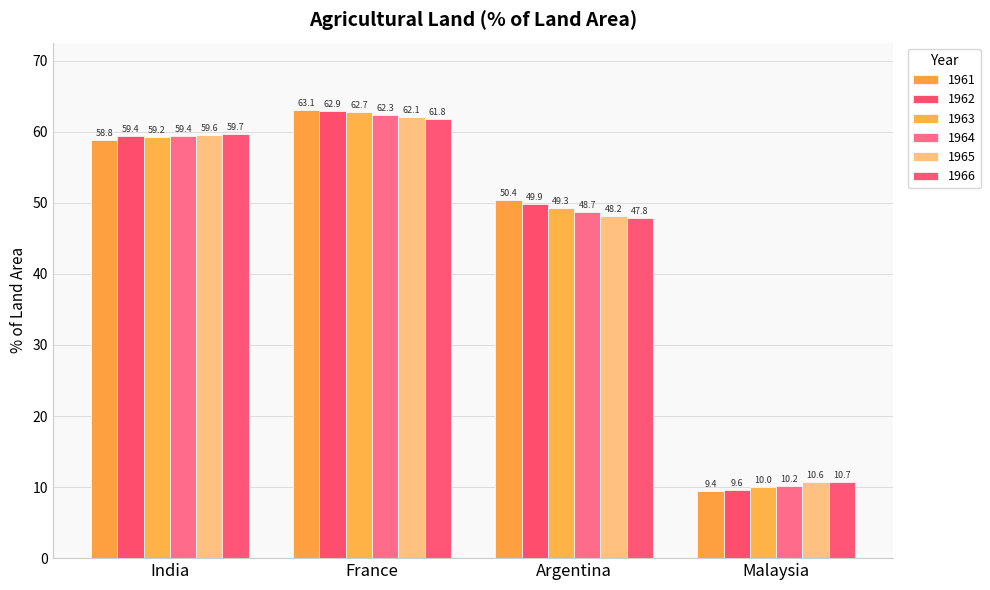

Reading right to left, extract all data points from this chart.

1961: 9.4	50.4	63.1	58.8
1962: 9.6	49.9	62.9	59.4
1963: 10.0	49.3	62.7	59.2
1964: 10.2	48.7	62.3	59.4
1965: 10.6	48.2	62.1	59.6
1966: 10.7	47.8	61.8	59.7